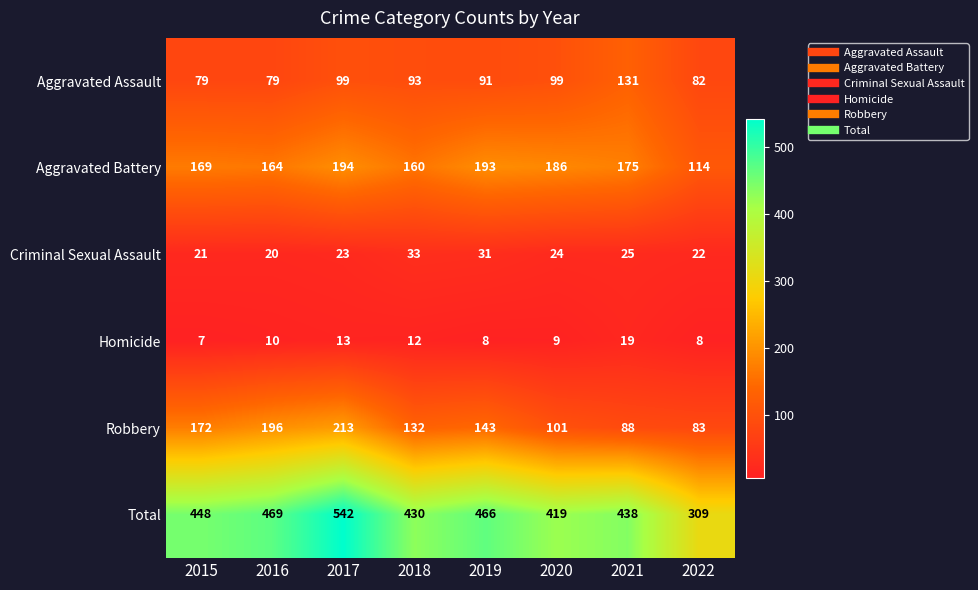

Between 2018 and 2019, which series saw the biggest shift?

Total